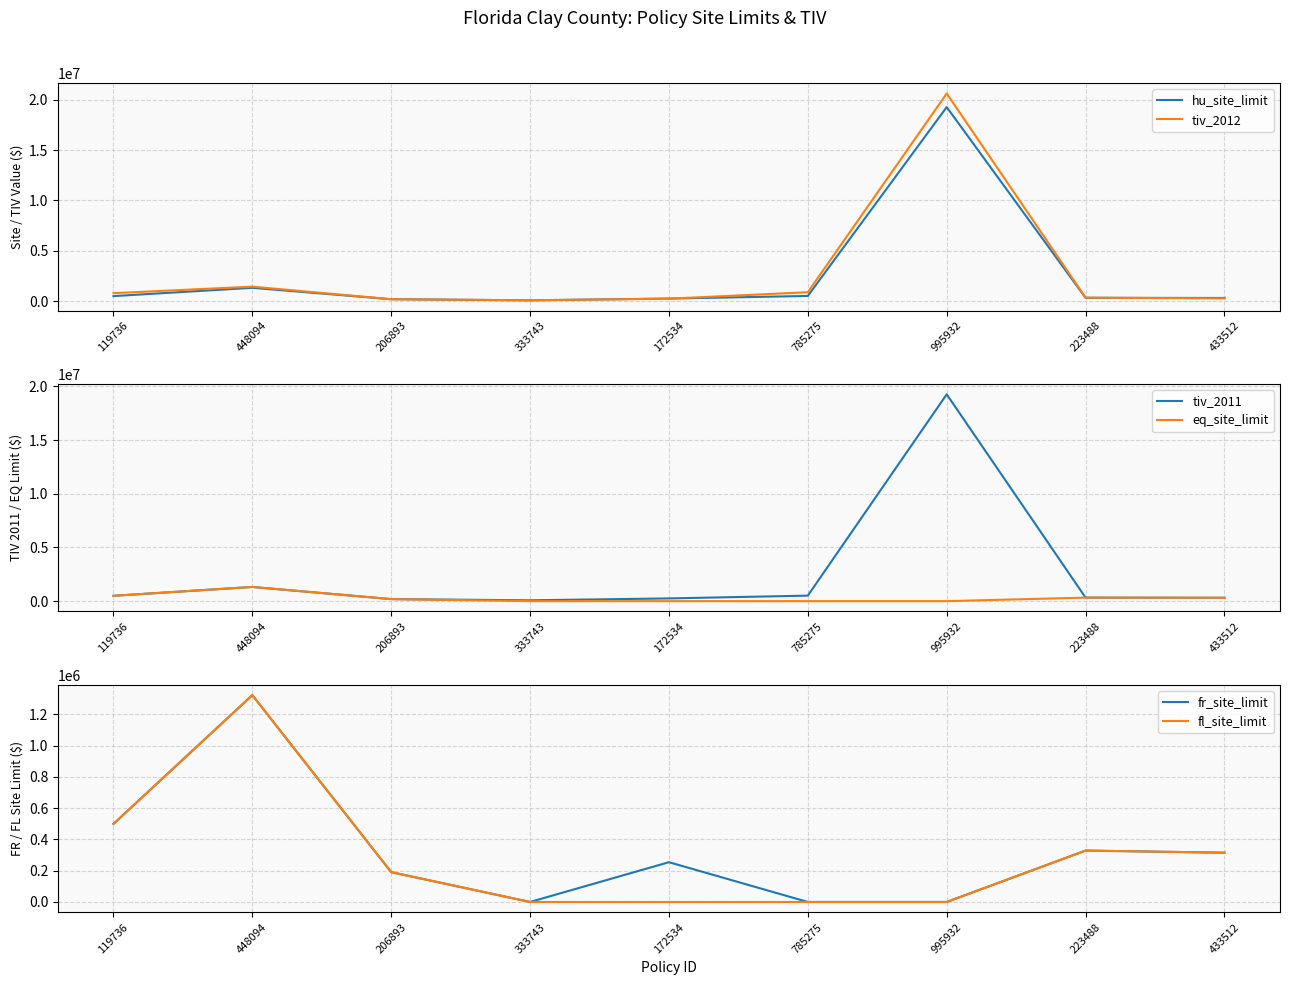

What position from the left is 448094?

2